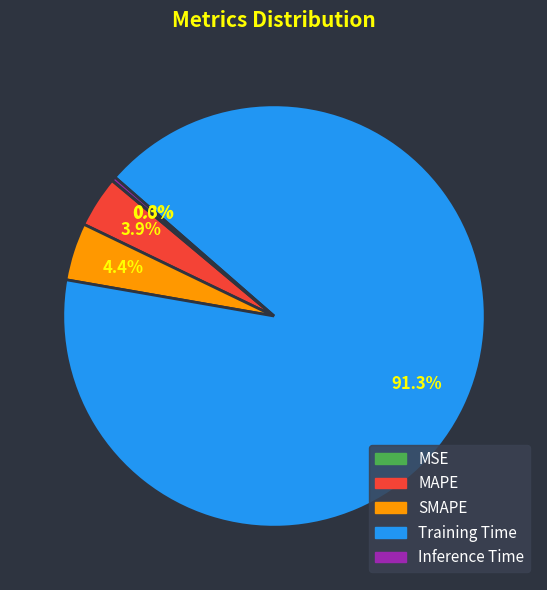

What portion of the pie excludes MAPE?

96.1%